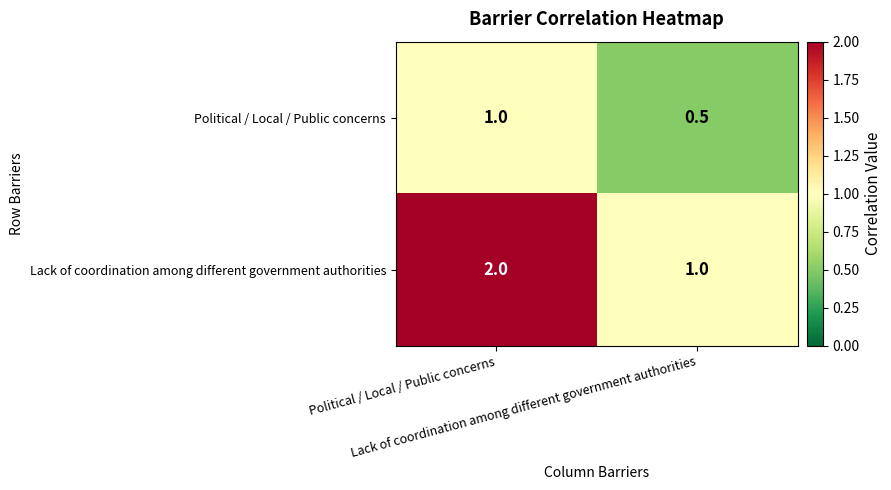

How many series are shown in this chart?

2